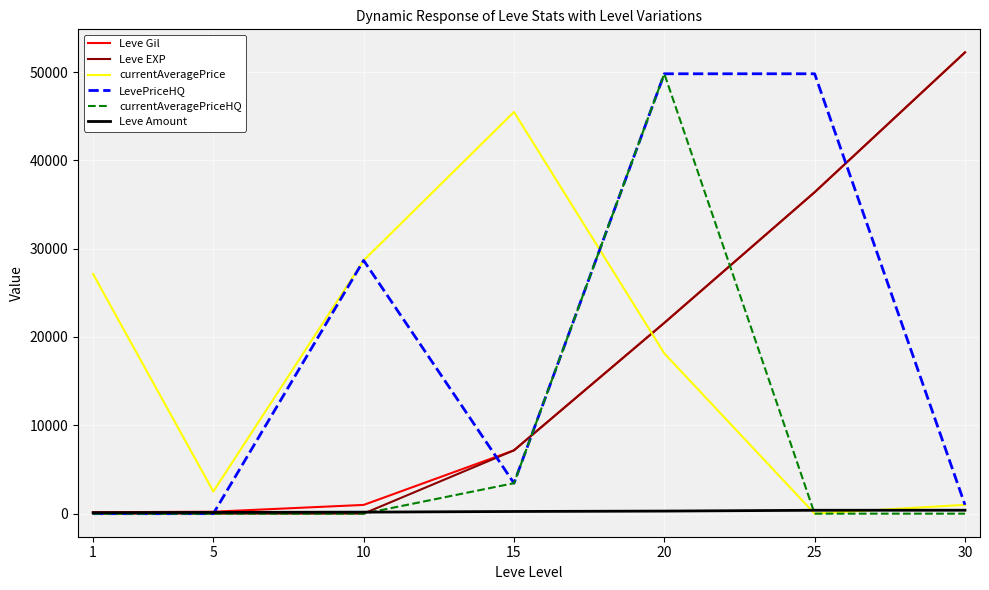

What is the greatest value displayed?

52220